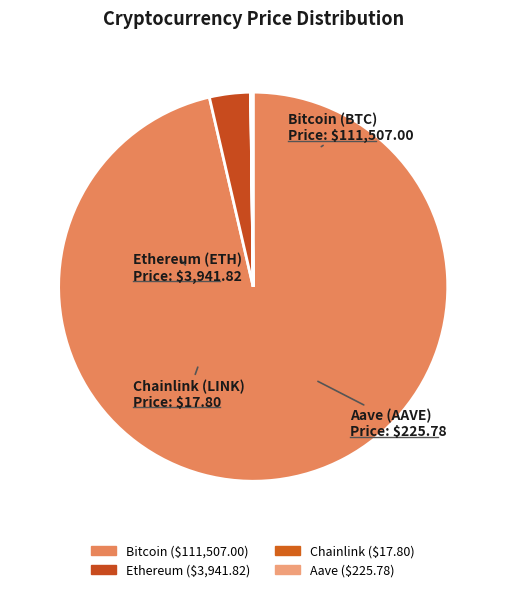

Does any single category account for the majority?

Yes